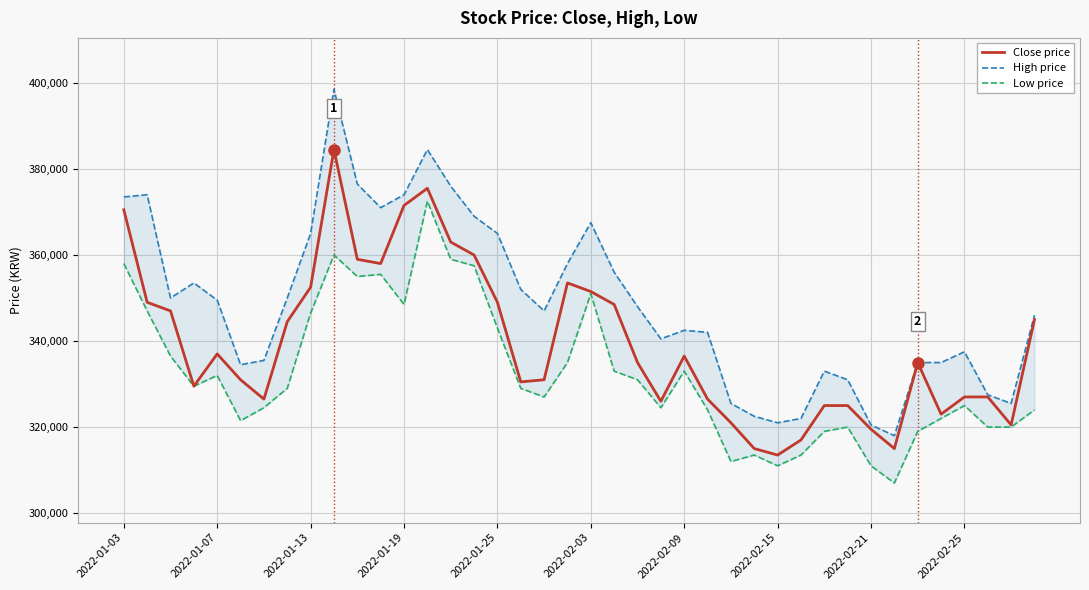

What is the sum of all Close price values?

13575500